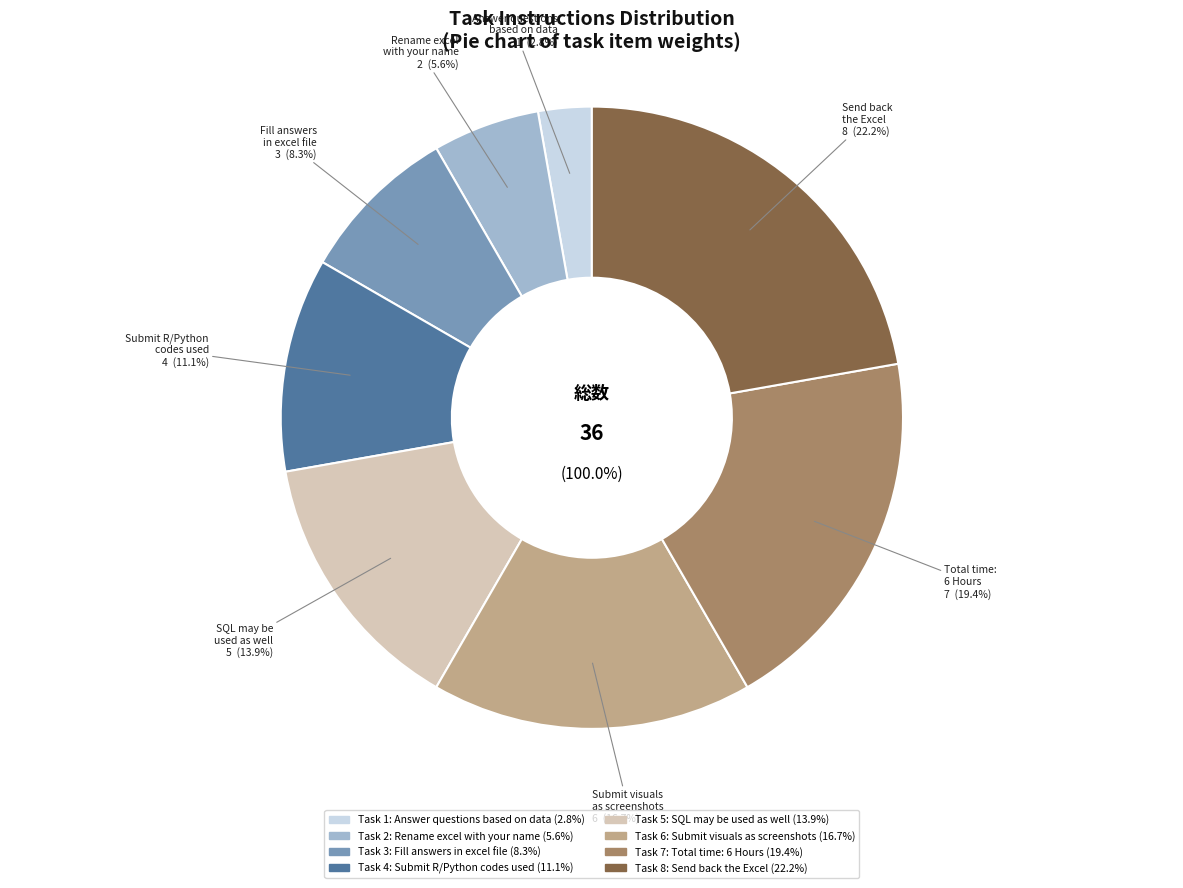

To the nearest percent, what is the difference between the 1 and 4 slice percentages?

8%